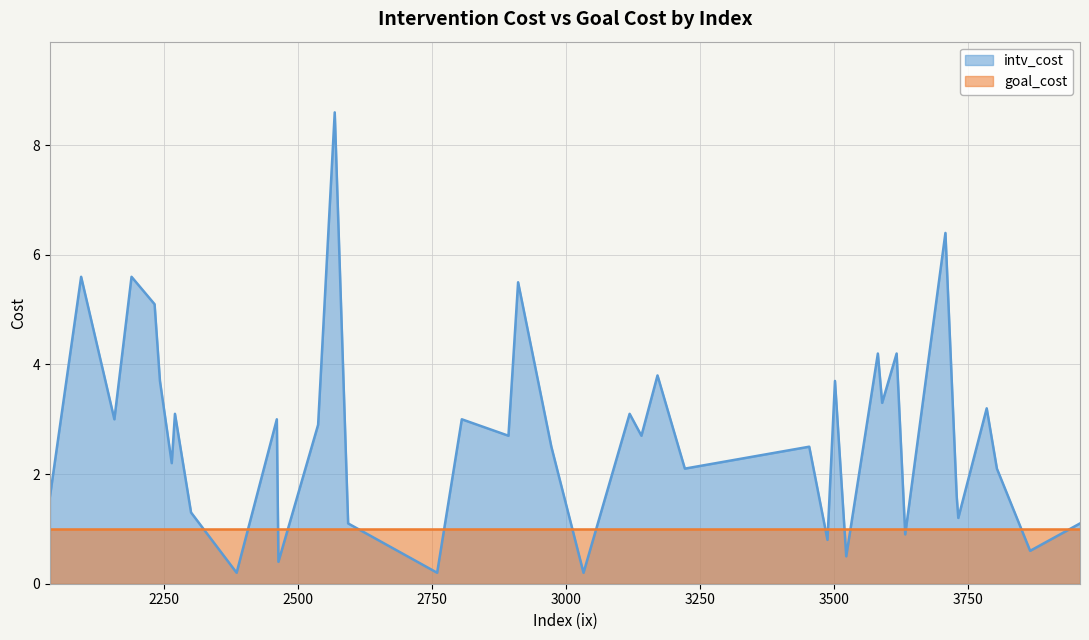

How many lines are shown in the chart?

2